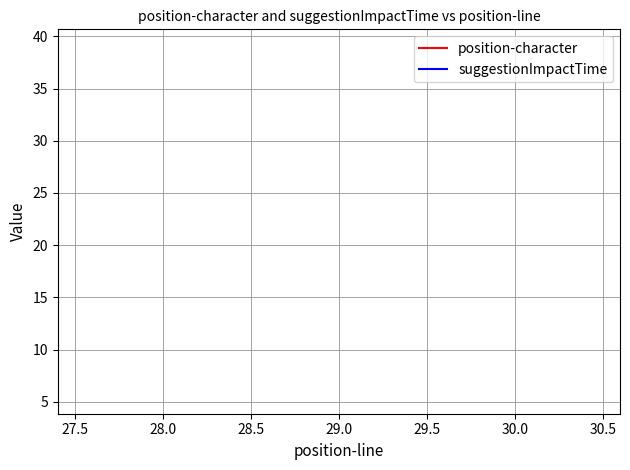

What are all the series names shown in the legend?

position-character, suggestionImpactTime